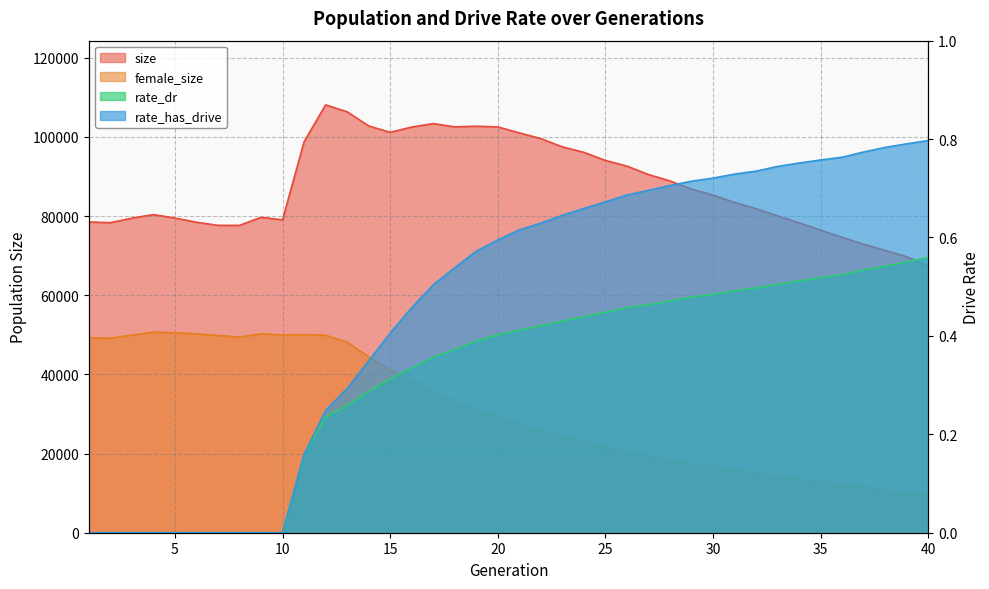

Which has a higher value, 36 or 31?

31